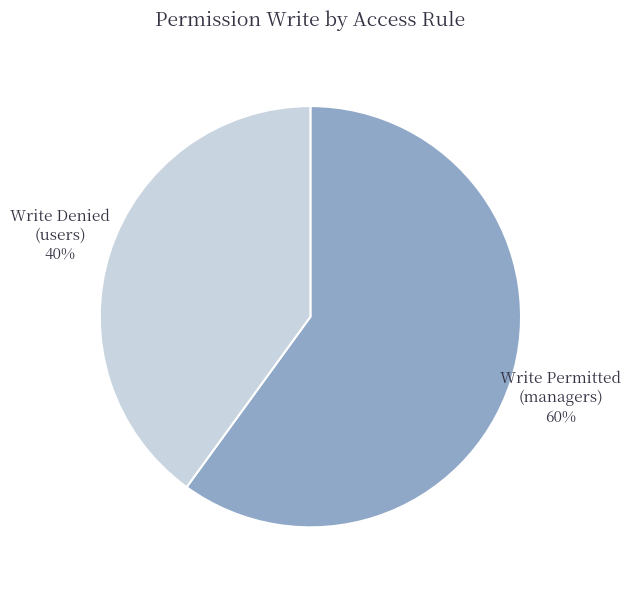

Do Write Permitted (managers) and Write Denied (users) together represent more than half of the pie?

Yes